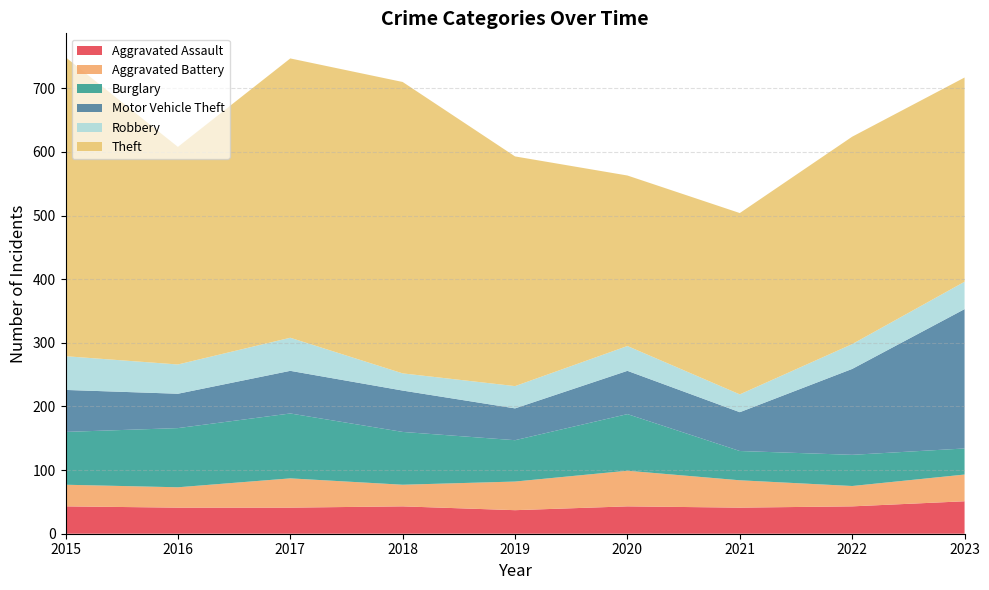

Reading left to right, list all the values displayed in this chart.

Aggravated Assault: 43	41	41	43	37	43	41	43	51
Aggravated Battery: 34	32	46	34	45	56	43	32	42
Burglary: 83	93	102	83	65	89	46	49	41
Motor Vehicle Theft: 66	54	67	65	50	68	61	135	219
Robbery: 53	46	52	27	35	39	28	39	43
Theft: 470	342	439	458	361	268	285	326	321